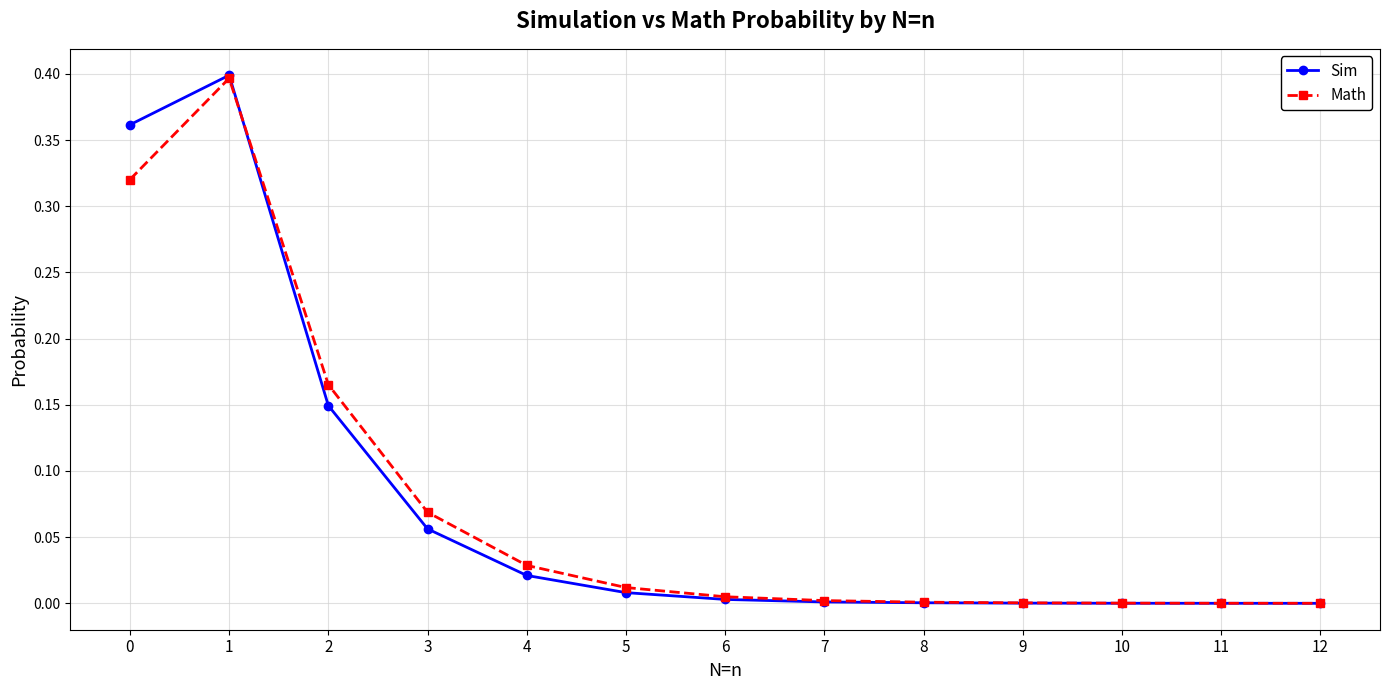

True or false: Sim has a value of 0.0 at 7.

True